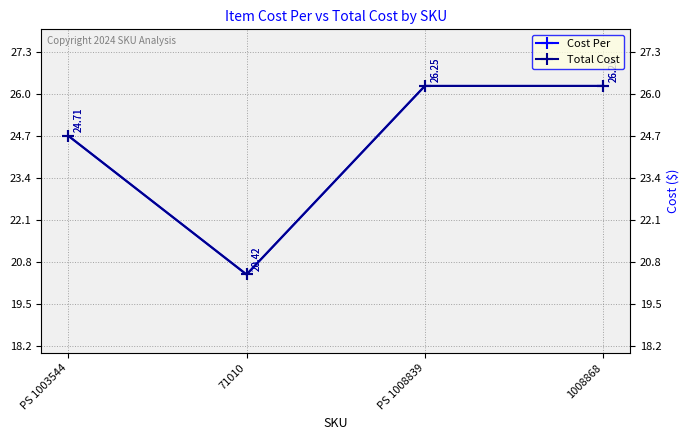

What is the total value across all series at 71010?

40.8